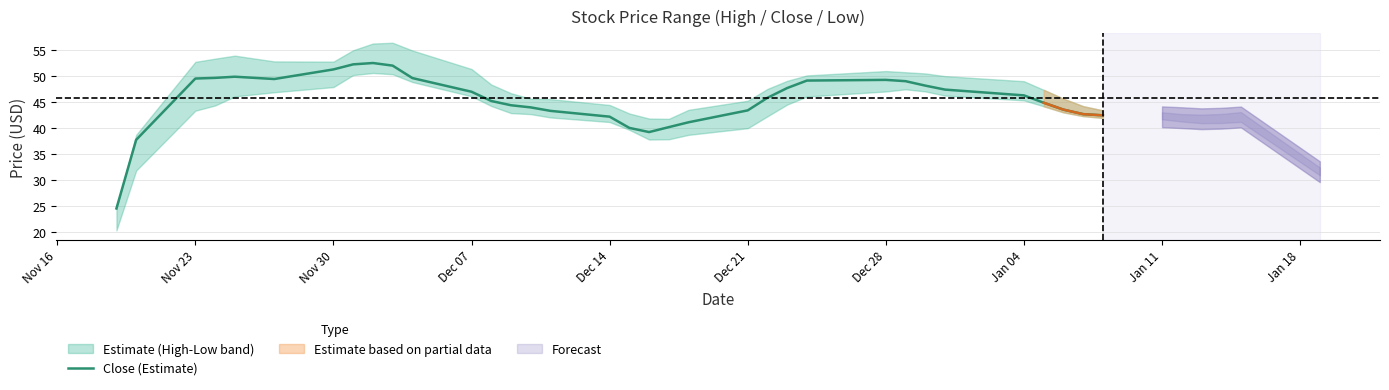

What is the maximum value shown in the chart?

52.4